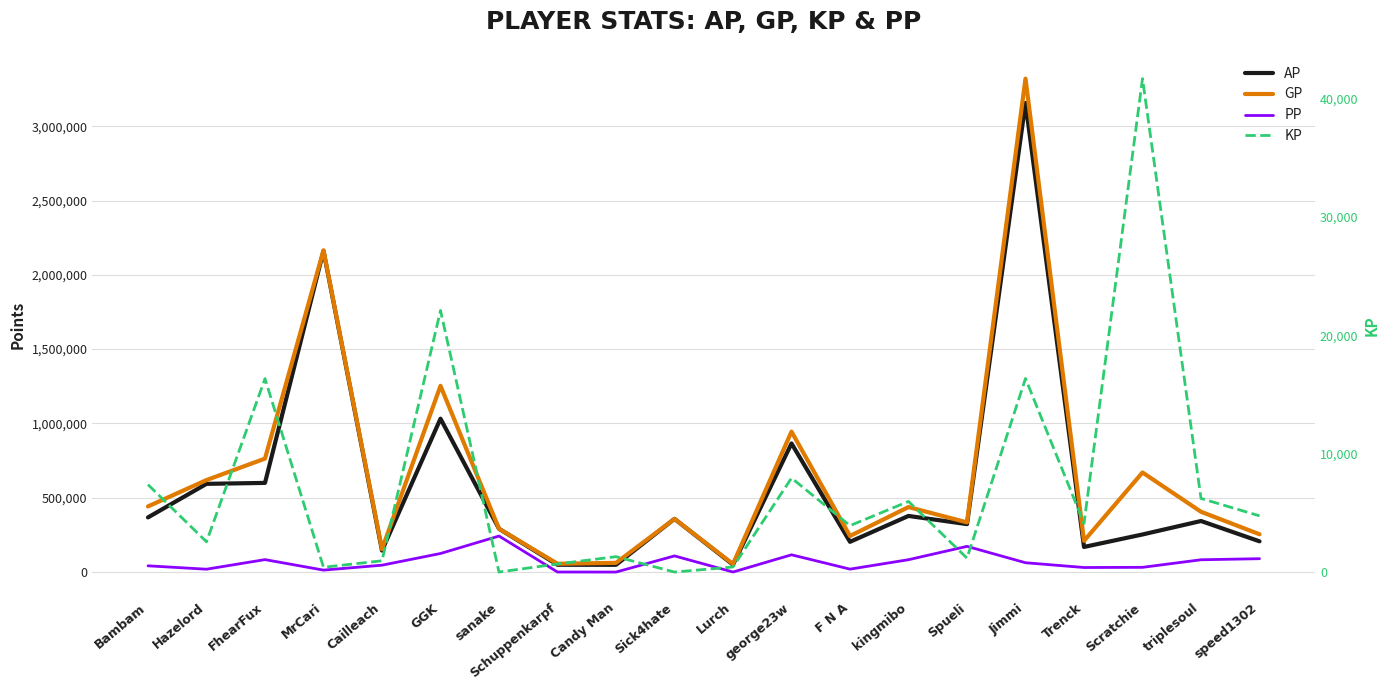

At which label is GP closest to 1686870?

GGK